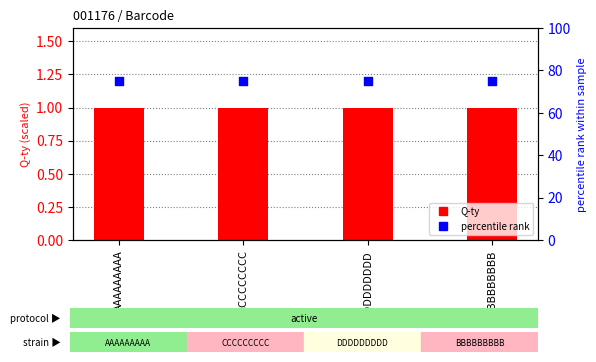

Which series reaches the maximum Y coordinate?

percentile rank